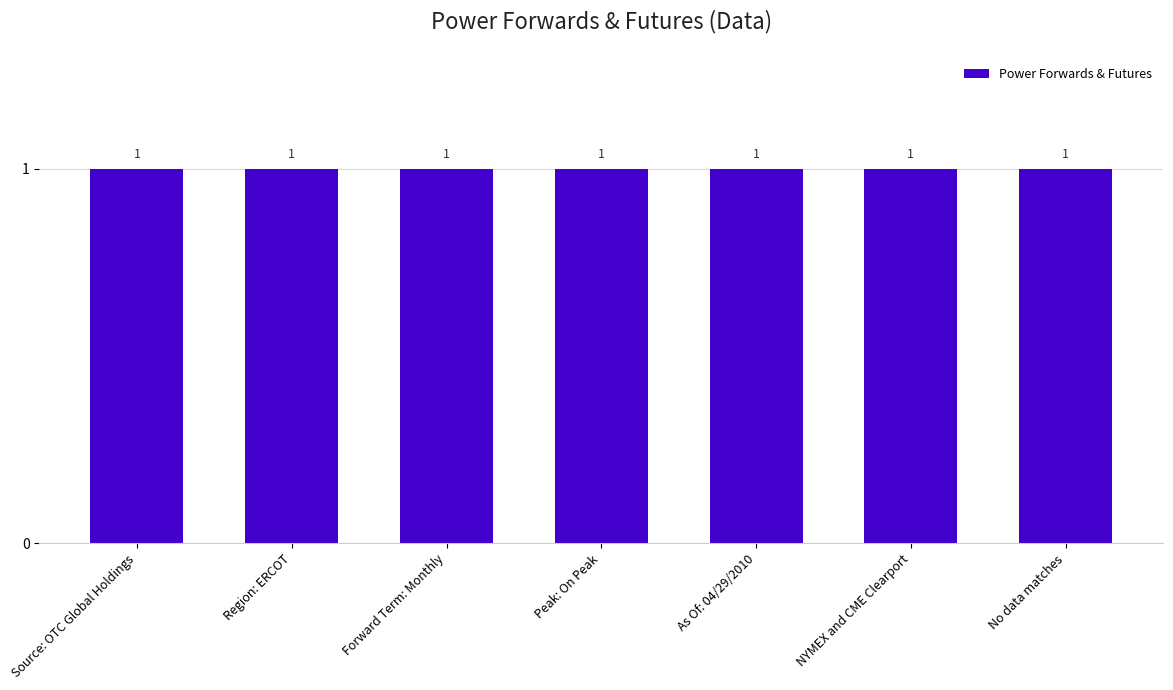

List the labels in order of value, largest first.

No data matches, NYMEX and CME Clearport, As Of: 04/29/2010, Peak: On Peak, Forward Term: Monthly, Region: ERCOT, Source: OTC Global Holdings